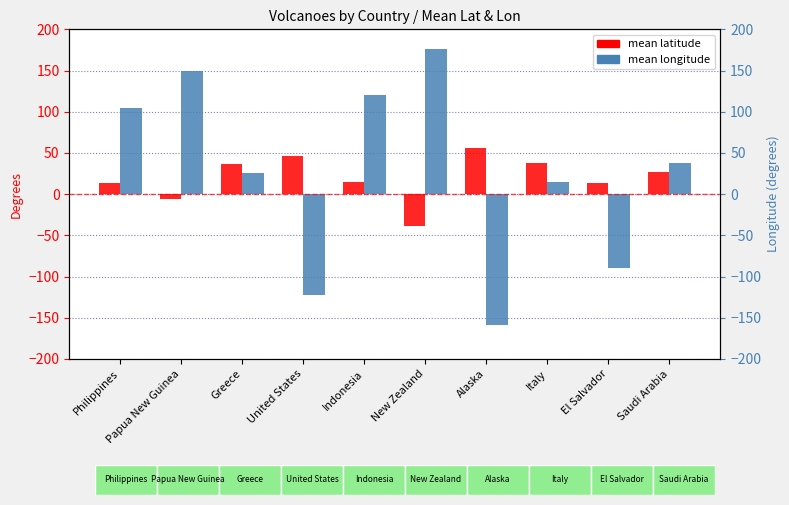

Count the number of categories in the chart.

10